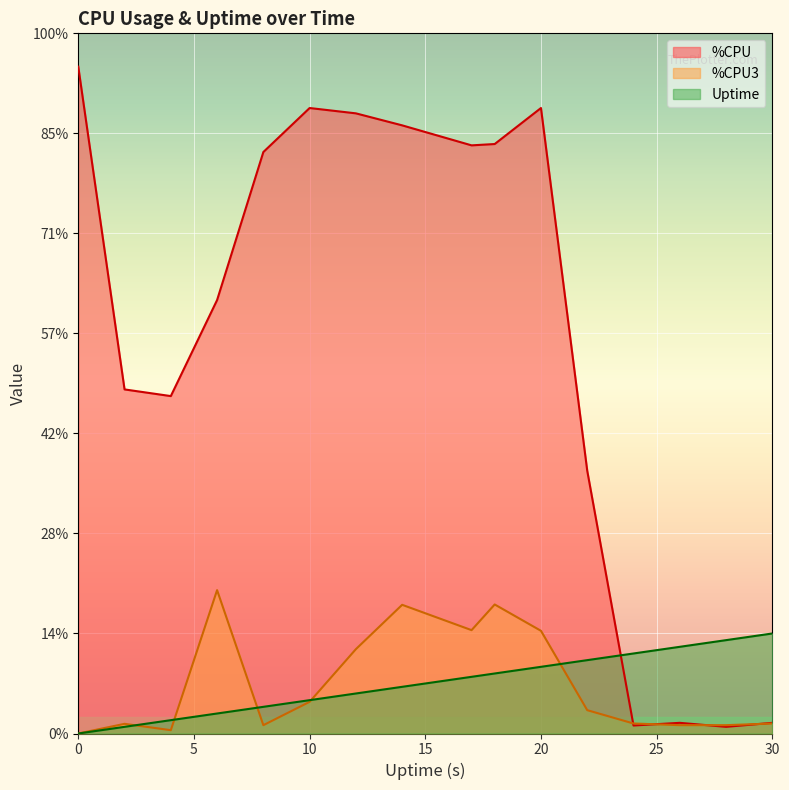

At which label is %CPU3 closest to 21?

12